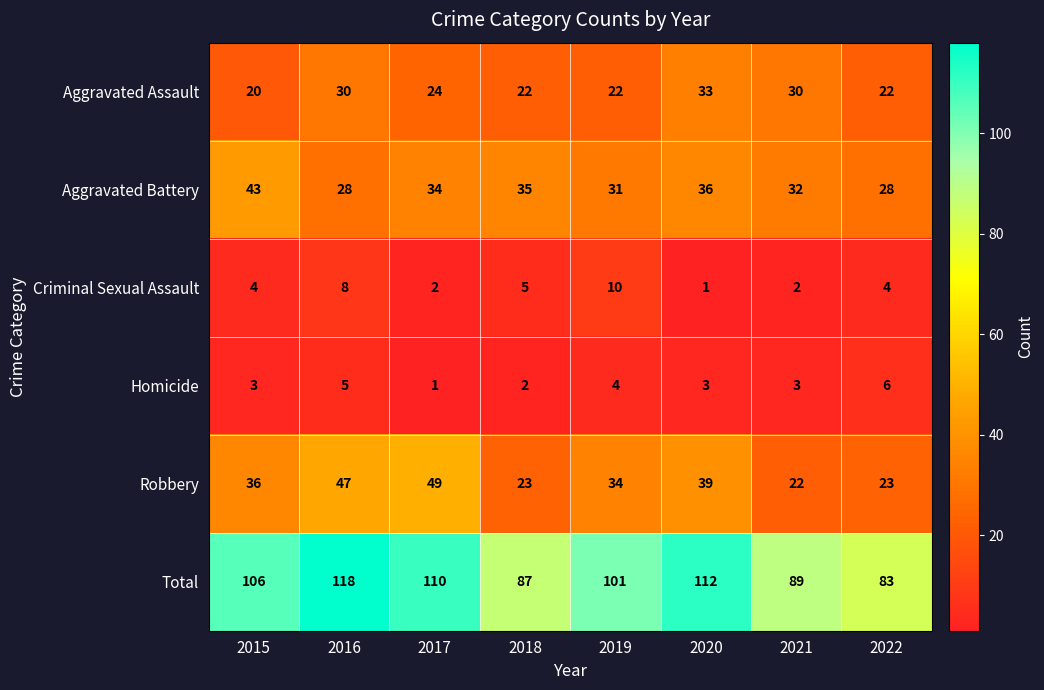

How many data points does each series have?

8